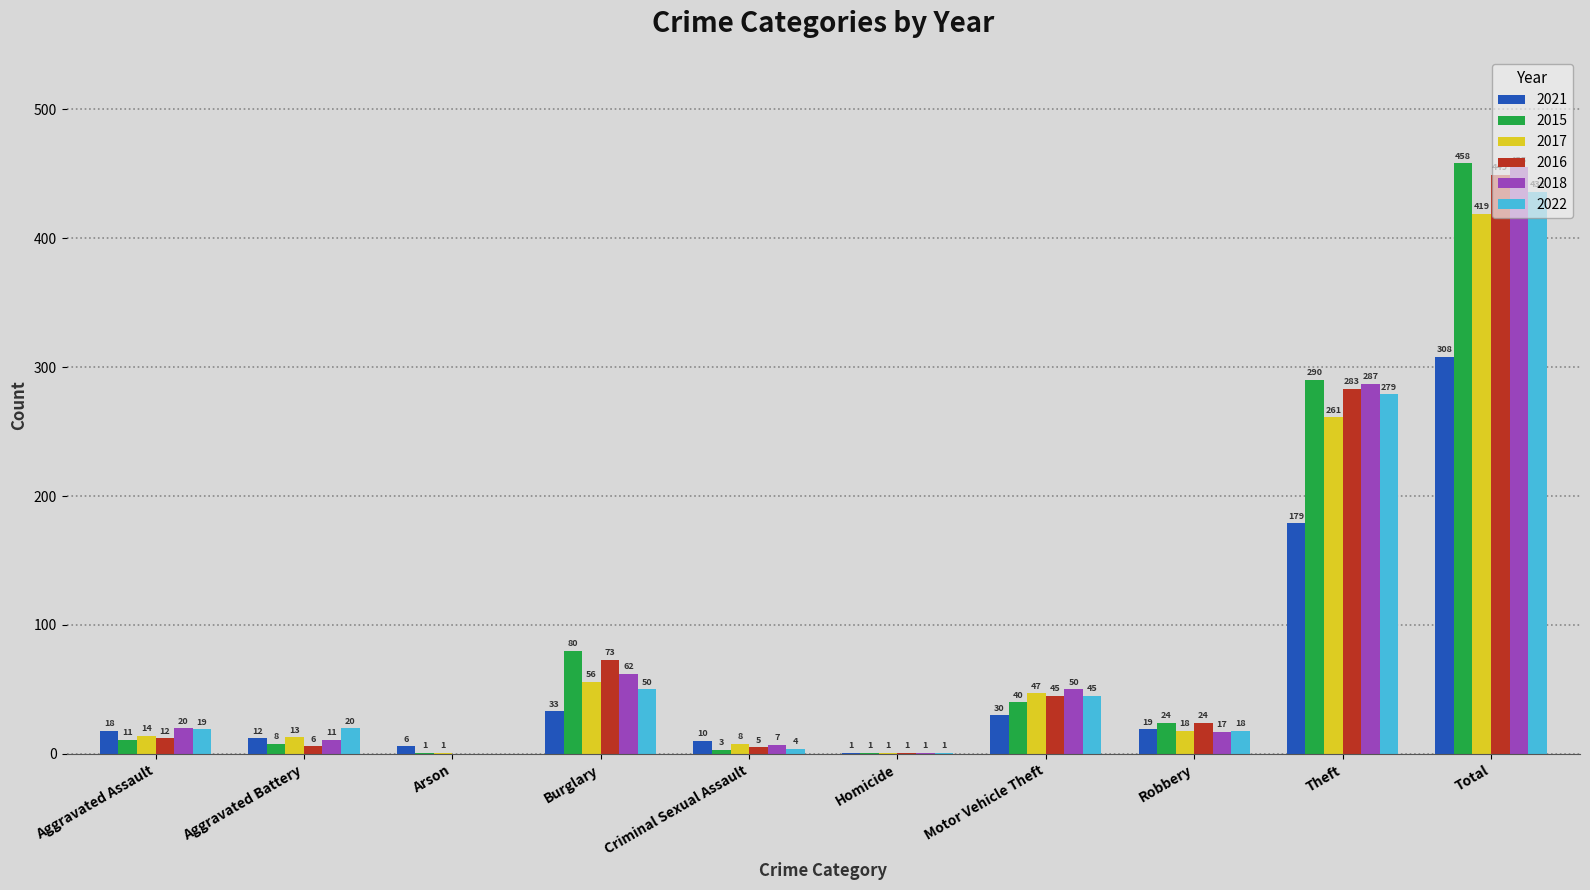

What is the total value across all series at Homicide?

6